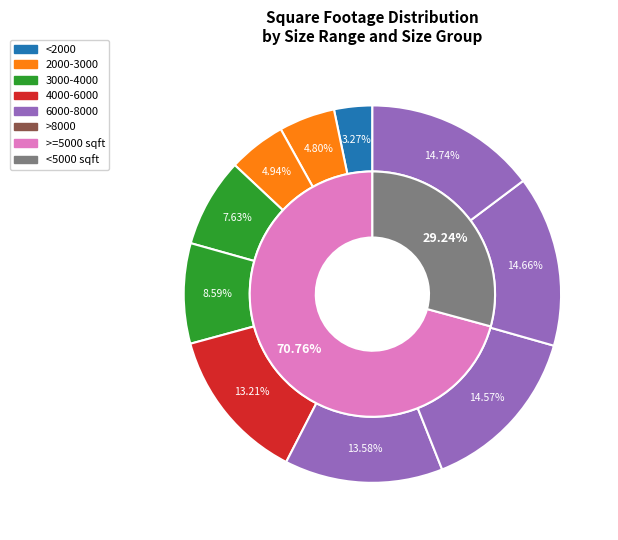

What is the ratio of the value at 2229 to the value at 6650?

0.3